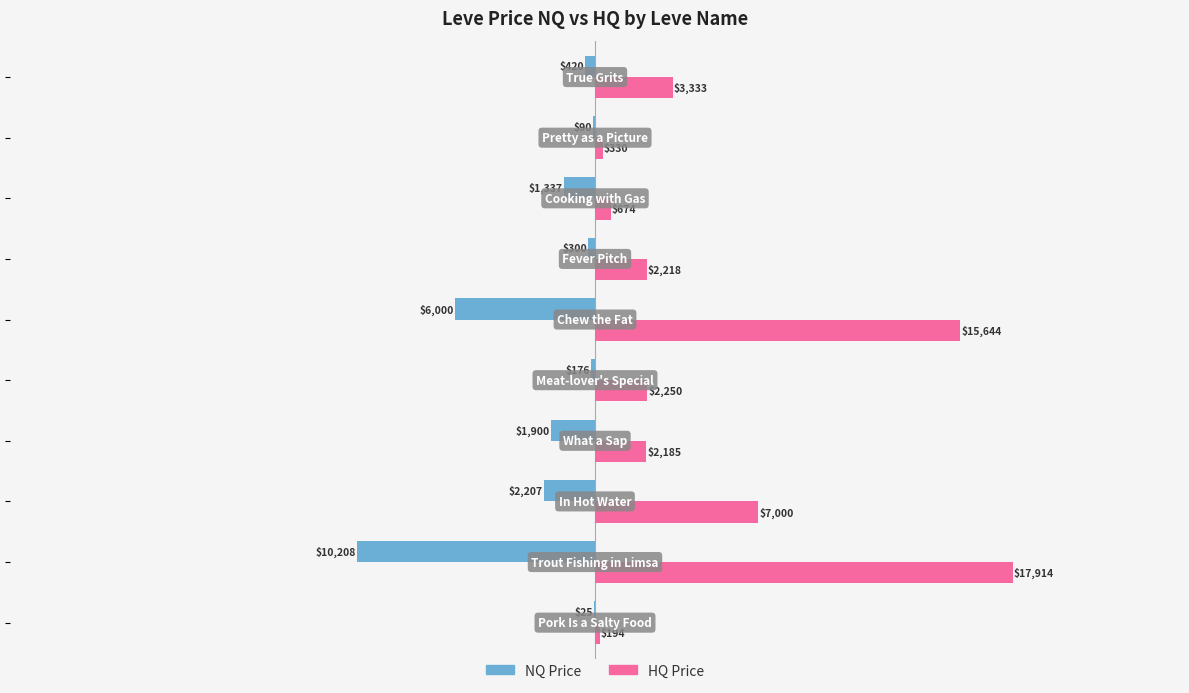

What is the maximum value shown in the chart?

17913.8